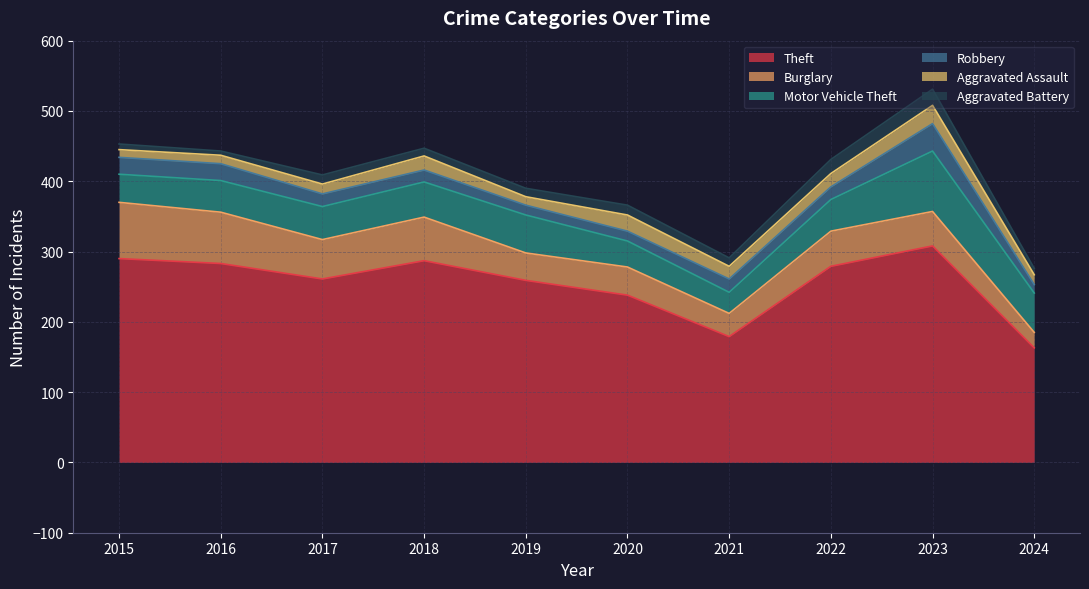

In Aggravated Battery, how many points are lower than both neighbors (excluding endpoints)?

3